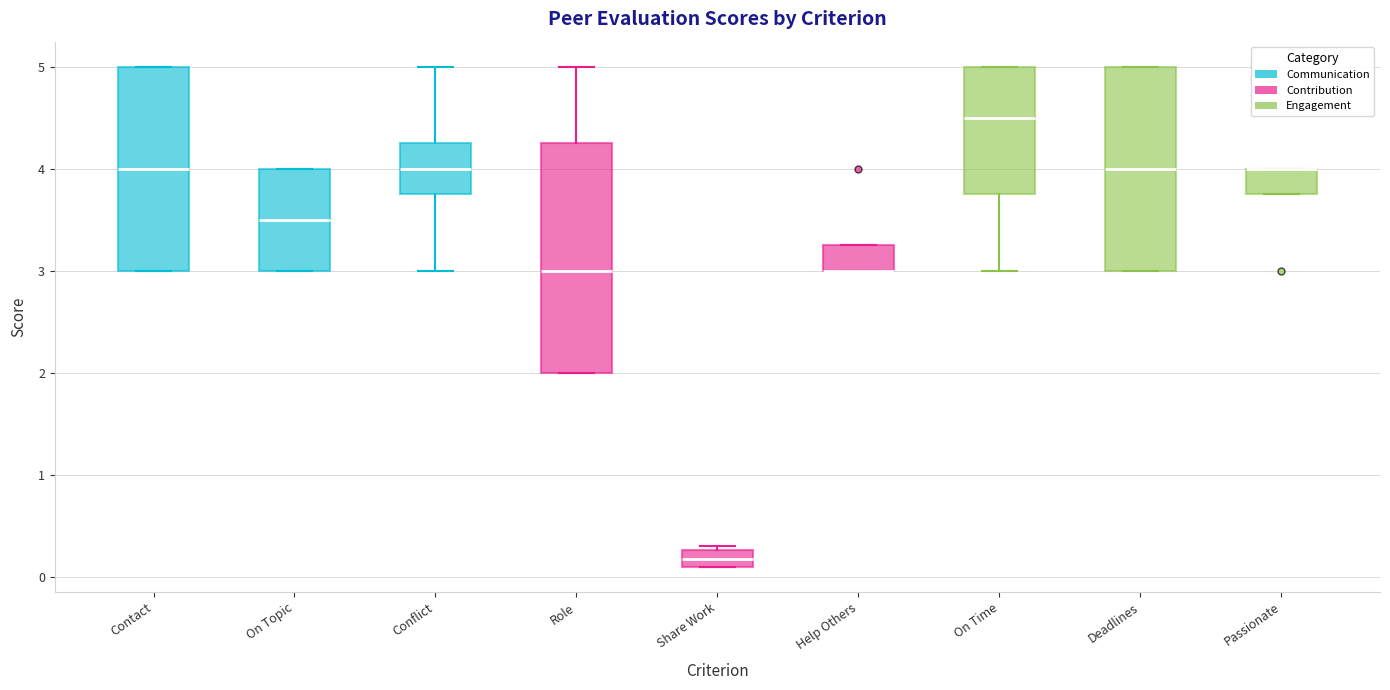

Reading left to right, transcribe this box plot: for each box, give where its median line is, the range the box spans, and where its two whiskers end, as read against the y-axis. The values are not printed on the chart, so give them approximately, as read against the axis.

Contact: median 4.0, box 3.0 to 5.0, whiskers 3.0 to 5.0
On Topic: median 3.5, box 3.0 to 4.0, whiskers 3.0 to 4.0
Conflict: median 4.0, box 3.8 to 4.3, whiskers 3.0 to 5.0
Role: median 3.0, box 2.0 to 4.3, whiskers 2.0 to 5.0
Share Work: median 0.2, box 0.1 to 0.3, whiskers 0.1 to 0.3 (just above the box's upper edge)
Help Others: median 3.0 (drawn on the box's lower edge), box 3.0 to 3.3, whiskers 3.0 to 3.3
On Time: median 4.5, box 3.8 to 5.0, whiskers 3.0 to 5.0
Deadlines: median 4.0, box 3.0 to 5.0, whiskers 3.0 to 5.0
Passionate: median 4.0 (drawn on the box's upper edge), box 3.8 to 4.0, whiskers 3.8 to 4.0